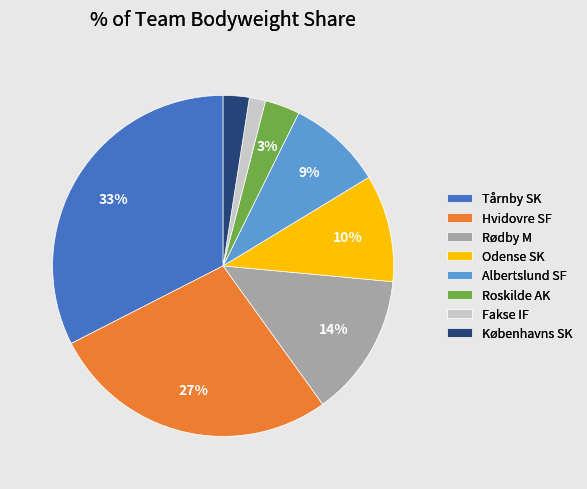

Do Københavns SK and Fakse IF together represent more than half of the pie?

No